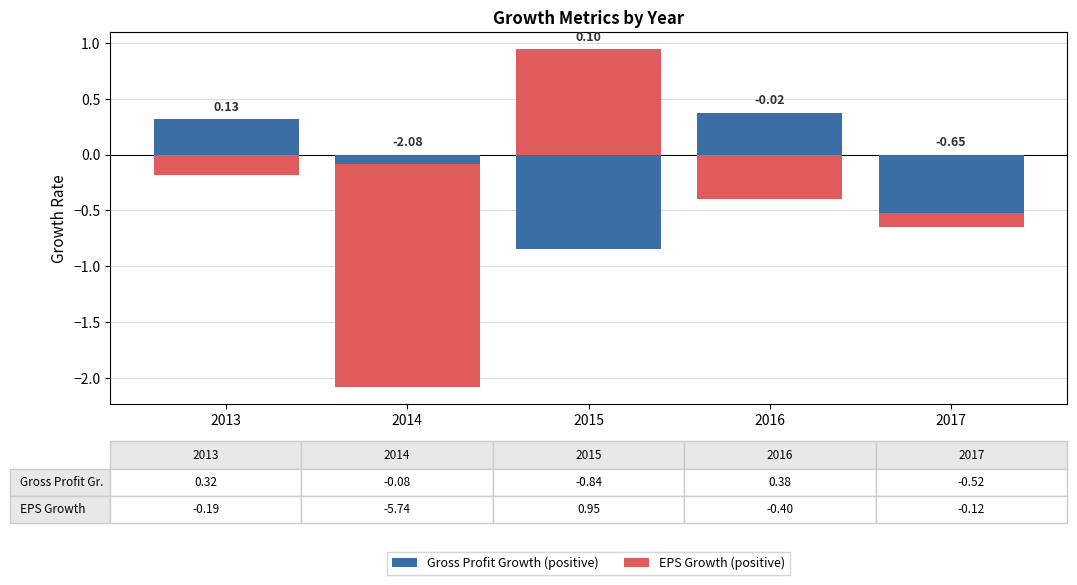

Rank the series at 2015 from lowest to highest value.

Gross Profit Growth (positive), EPS Growth (positive)